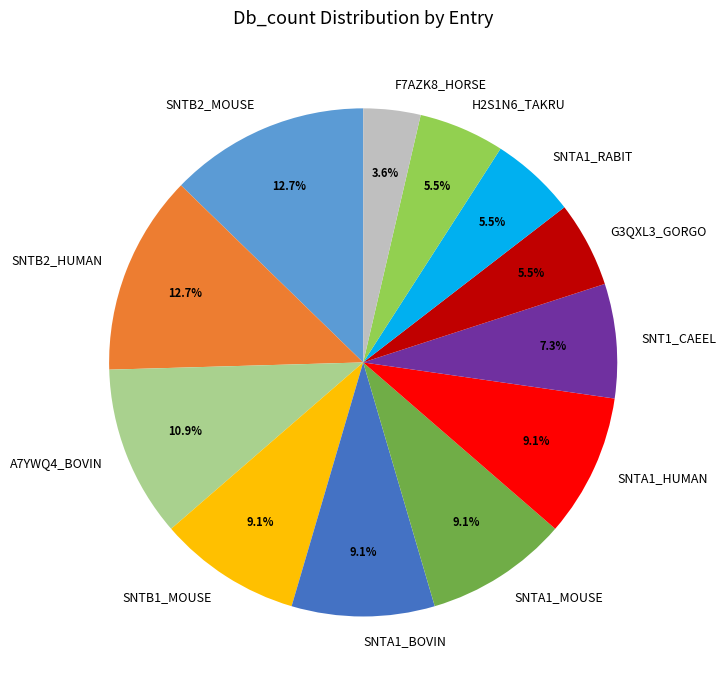

What is the smallest slice in the pie chart?

F7AZK8_HORSE